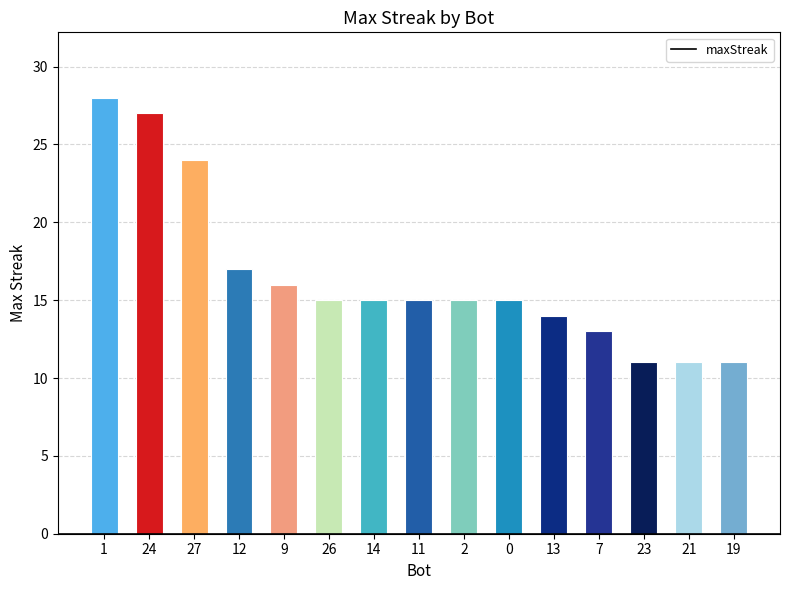

Does the chart contain stacked bars?

No